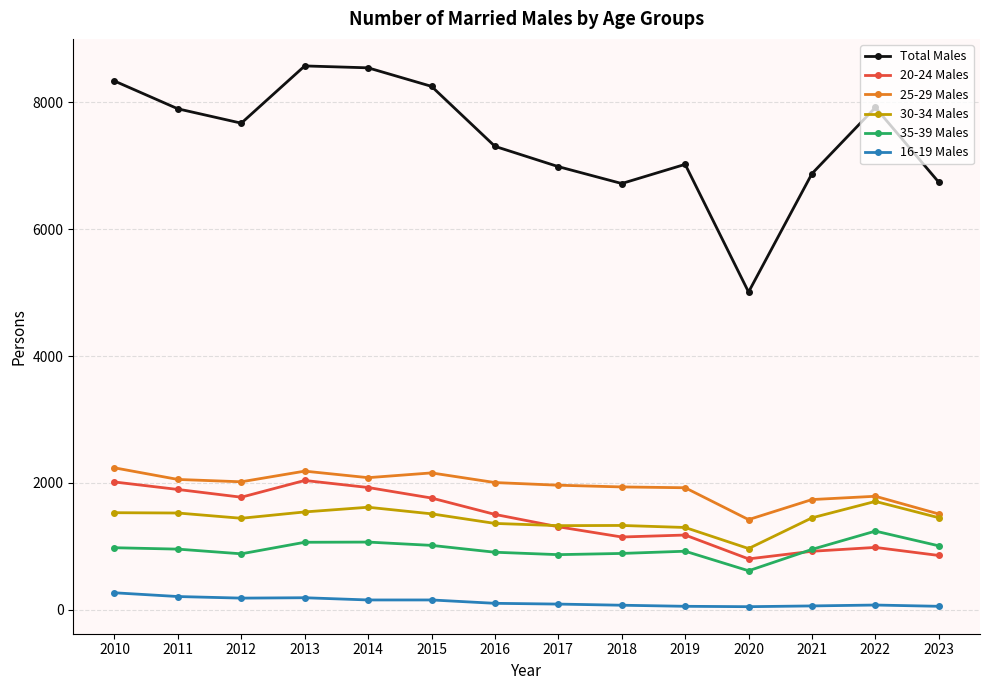

The Total Males series shows 6738 at 2023. True or false?

True